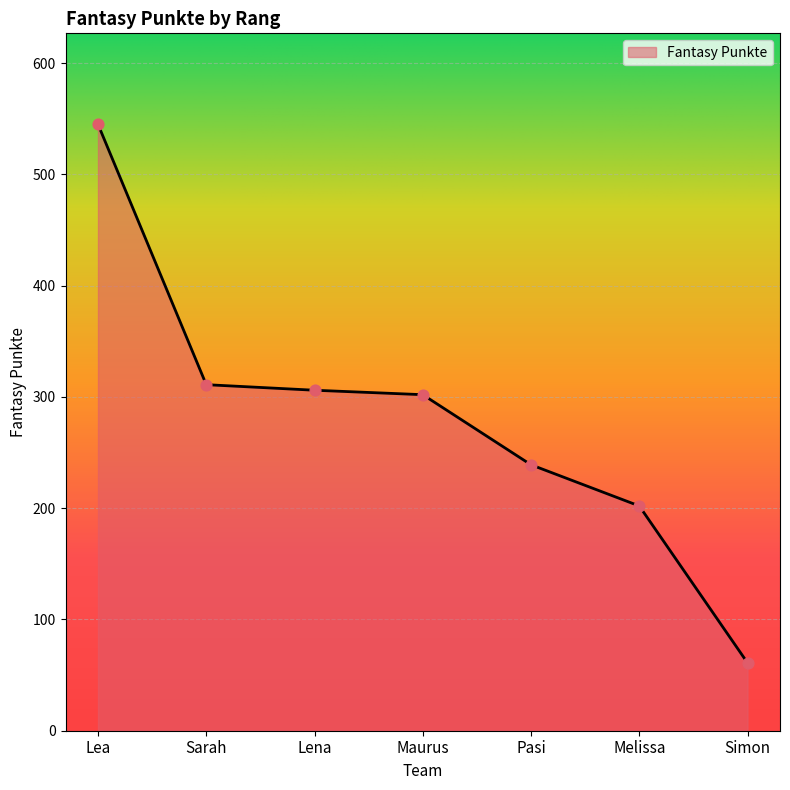

Between Melissa and Maurus, which is larger?

Maurus